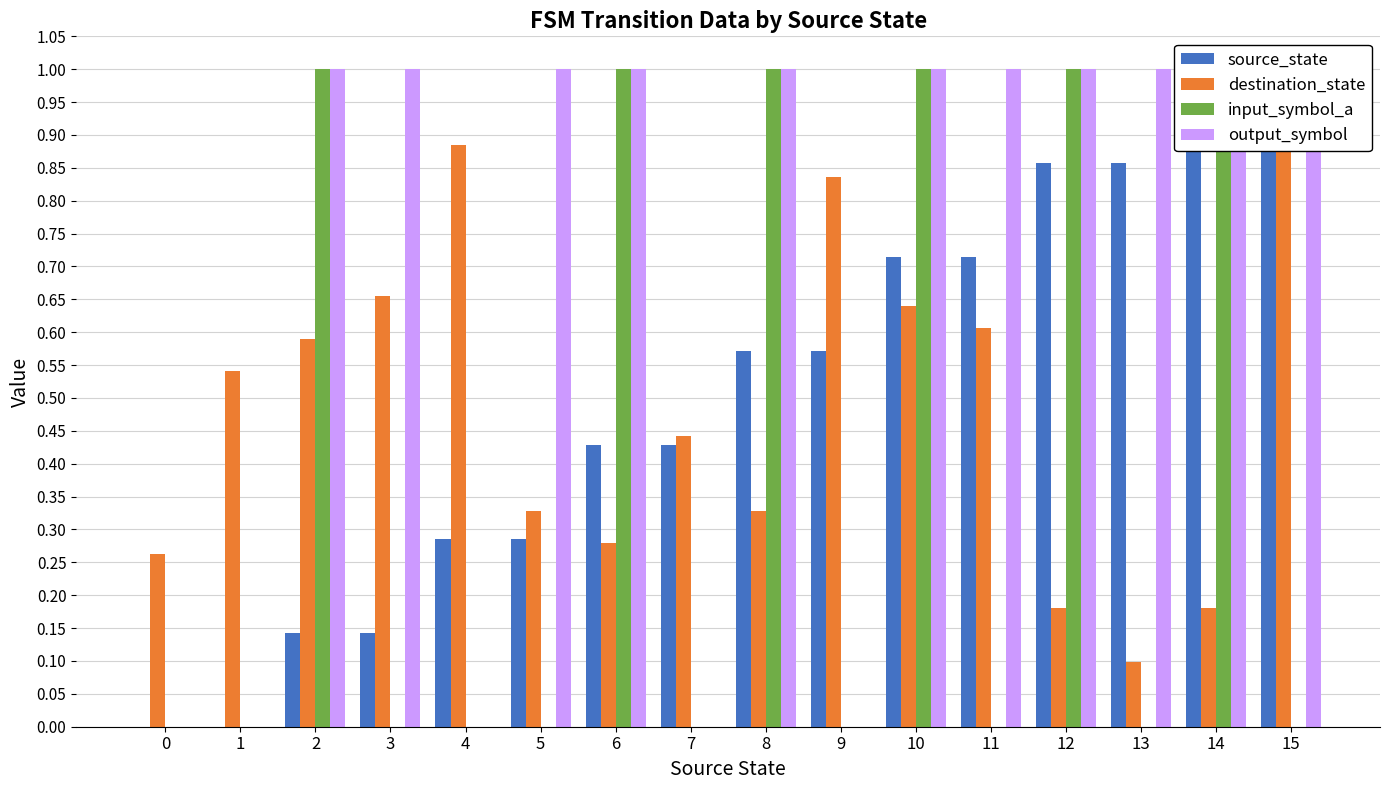

Reading left to right, list all the values displayed in this chart.

source_state: 0=0.0	1=0.0	2=0.1	3=0.1	4=0.3	5=0.3	6=0.4	7=0.4	8=0.6	9=0.6	10=0.7	11=0.7	12=0.9	13=0.9	14=1.0	15=1.0
destination_state: 0=0.3	1=0.5	2=0.6	3=0.7	4=0.9	5=0.3	6=0.3	7=0.4	8=0.3	9=0.8	10=0.6	11=0.6	12=0.2	13=0.1	14=0.2	15=1.0
input_symbol_a: 0=0.0	1=0.0	2=1.0	3=0.0	4=0.0	5=0.0	6=1.0	7=0.0	8=1.0	9=0.0	10=1.0	11=0.0	12=1.0	13=0.0	14=1.0	15=0.0
output_symbol: 0=0.0	1=0.0	2=1.0	3=1.0	4=0.0	5=1.0	6=1.0	7=0.0	8=1.0	9=0.0	10=1.0	11=1.0	12=1.0	13=1.0	14=1.0	15=1.0